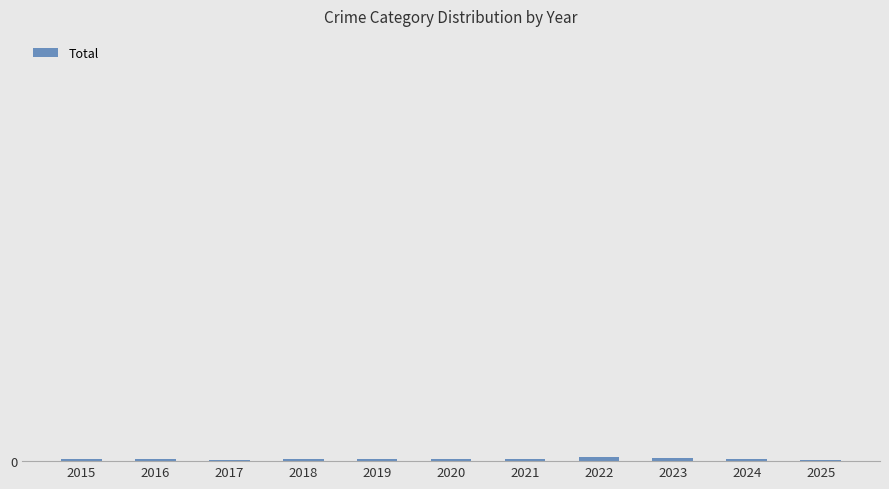

What is the greatest value displayed?

47